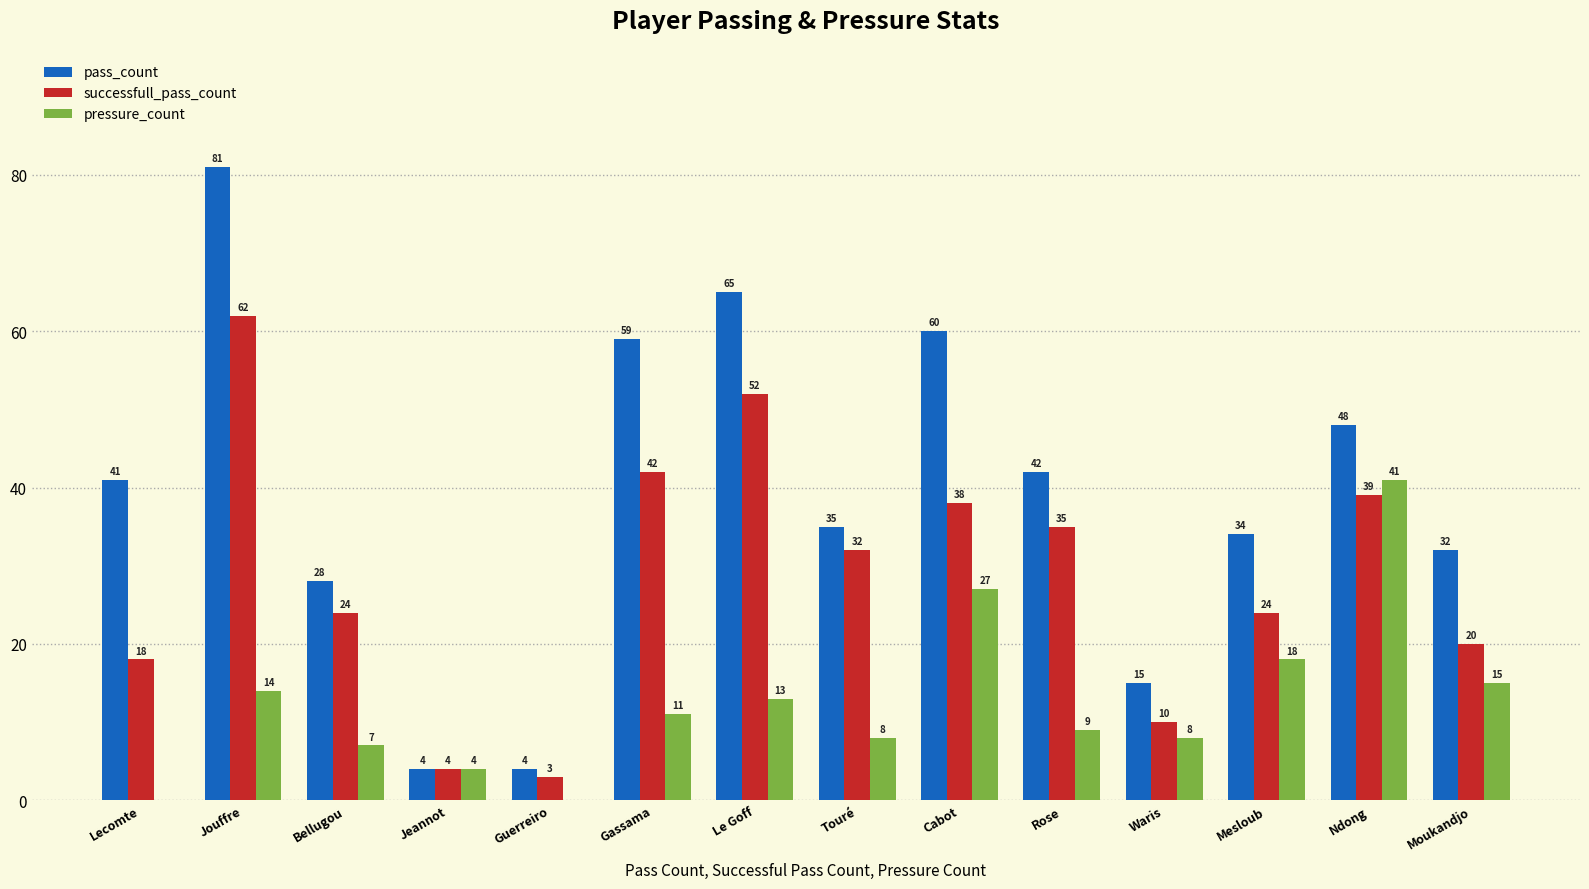

Reading left to right, extract all data points from this chart.

pass_count: 41	81	28	4	4	59	65	35	60	42	15	34	48	32
successfull_pass_count: 18	62	24	4	3	42	52	32	38	35	10	24	39	20
pressure_count: 0	14	7	4	0	11	13	8	27	9	8	18	41	15